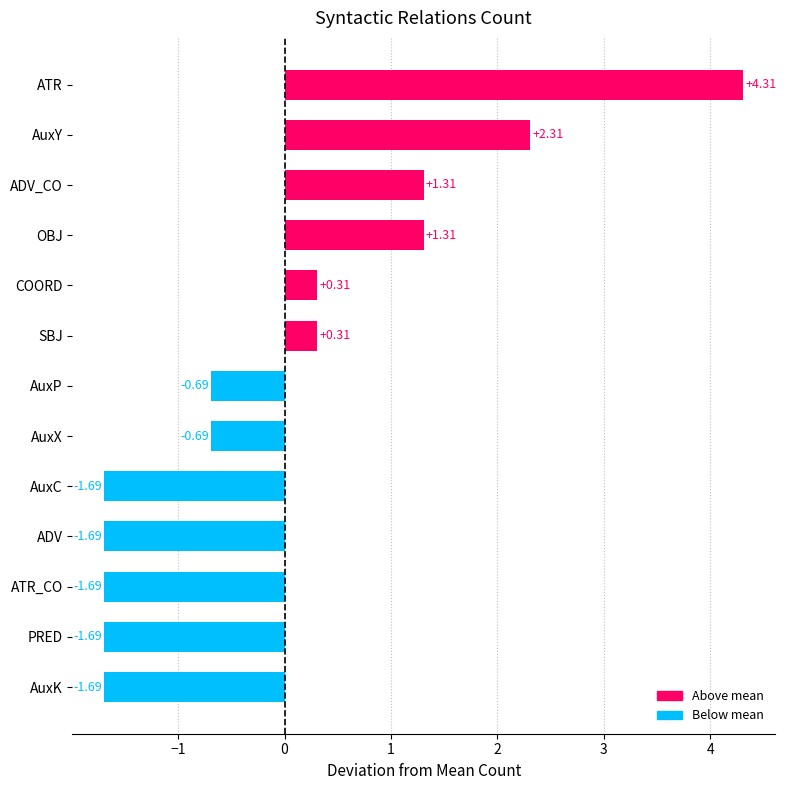

At which category does the chart reach its peak across all series?

ATR